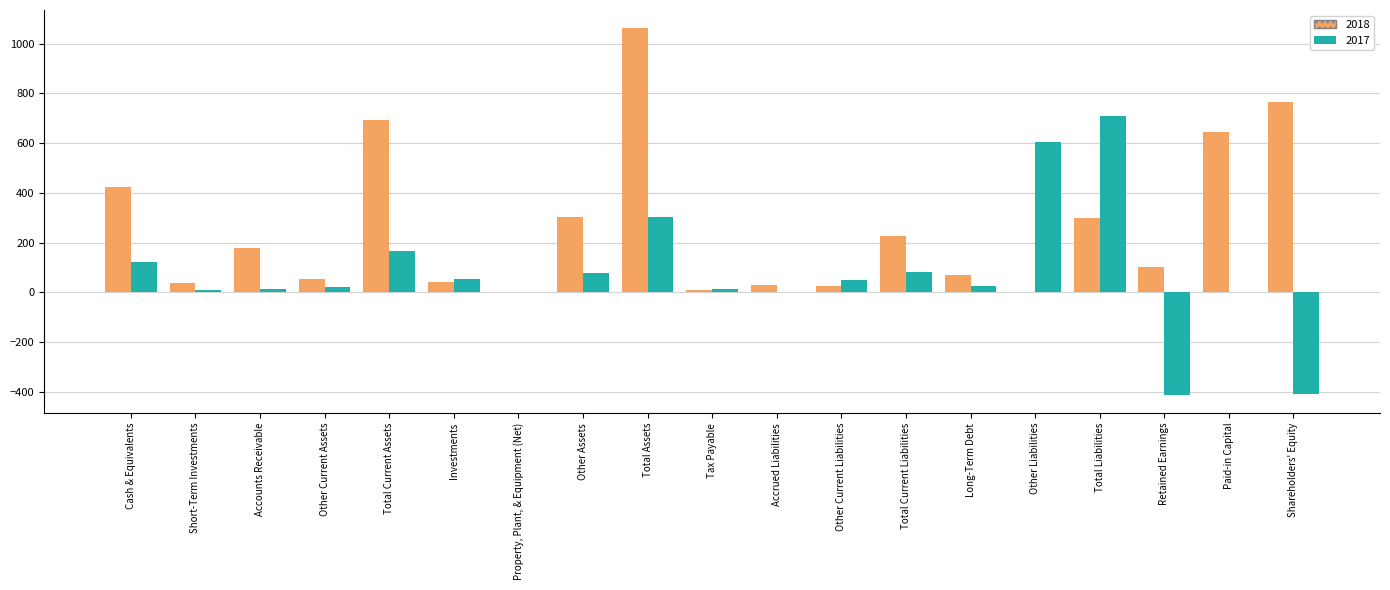

What is the sum of all 2018 values?

4960